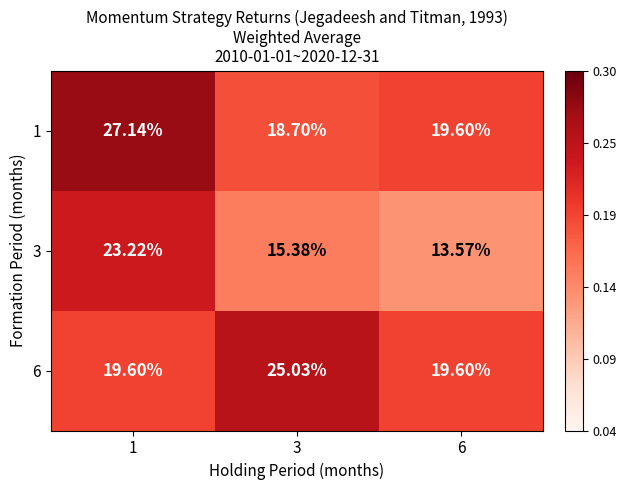

Is the value of 6 at 6 greater than the value of 3 at 6?

Yes